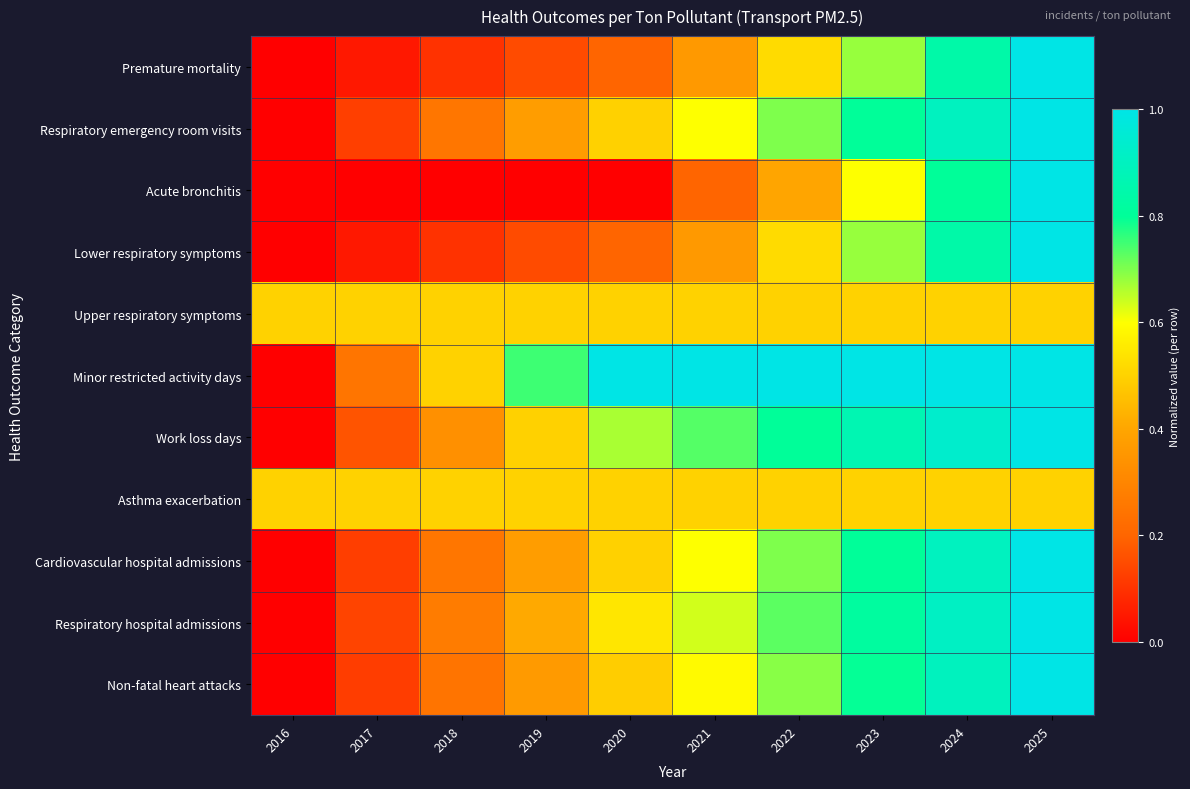

How many categories are shown in the chart?

10